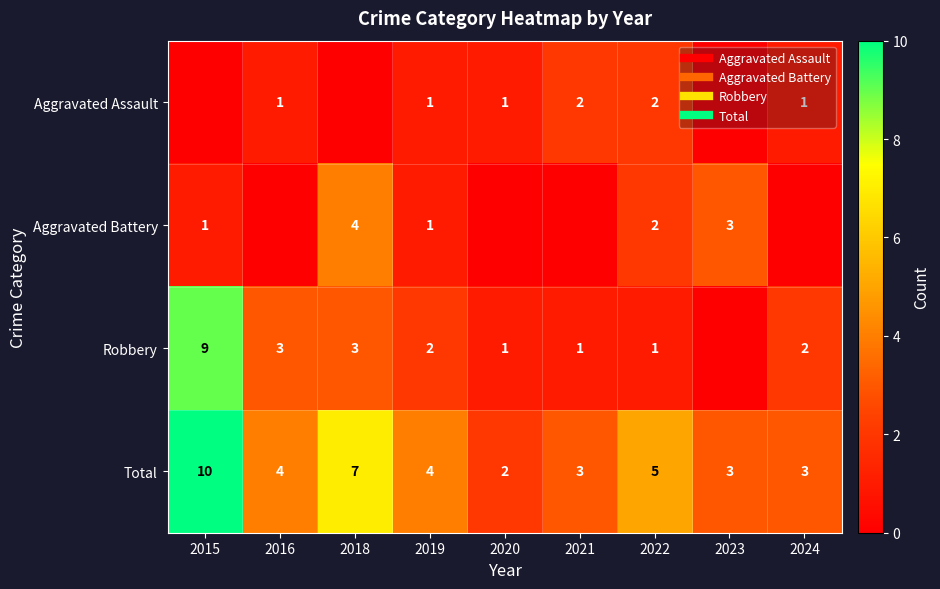

What is the total value across all series at 2021?

6